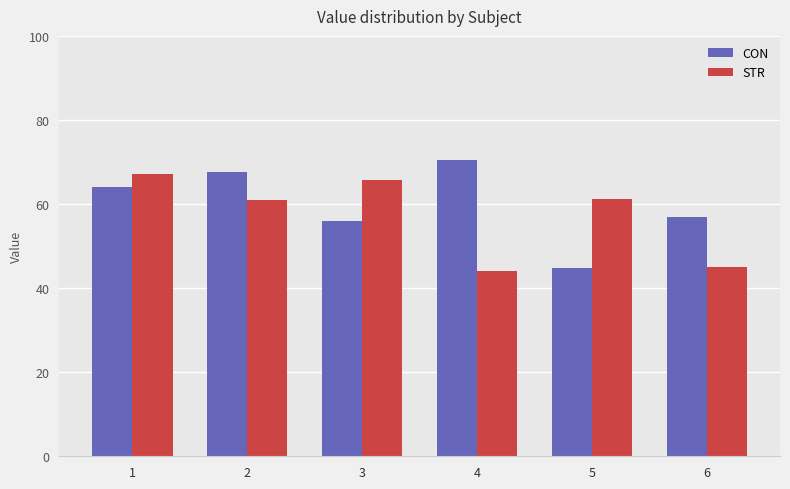

How many values in the CON series are below 63?

3